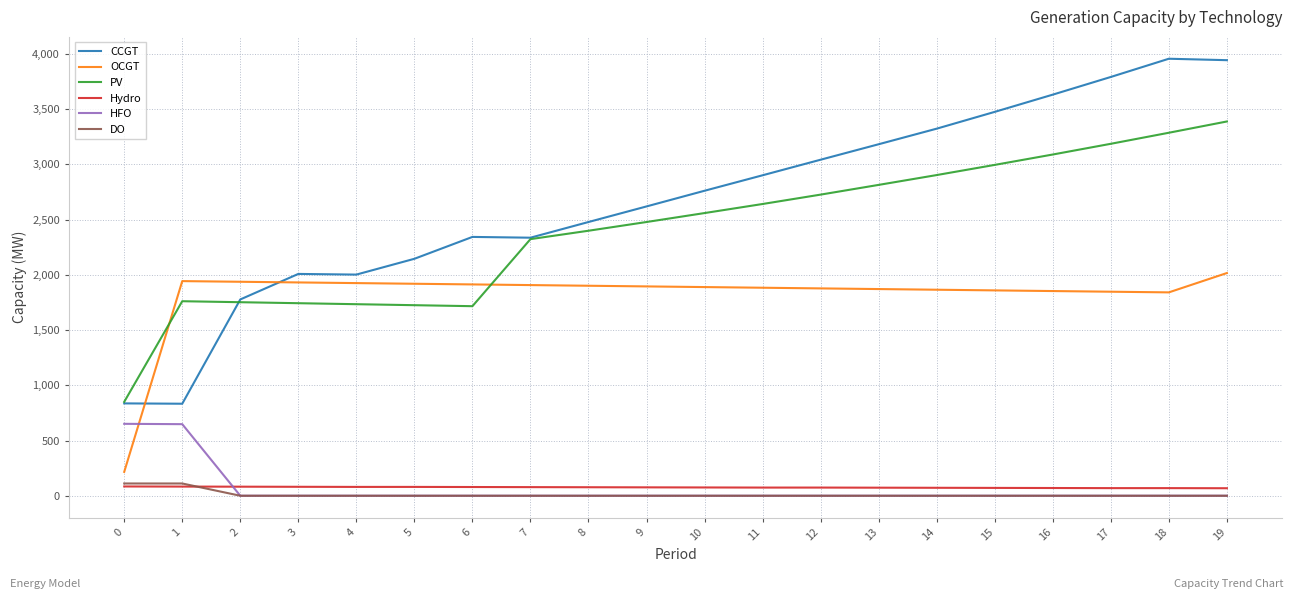

What is the greatest value displayed?

3956